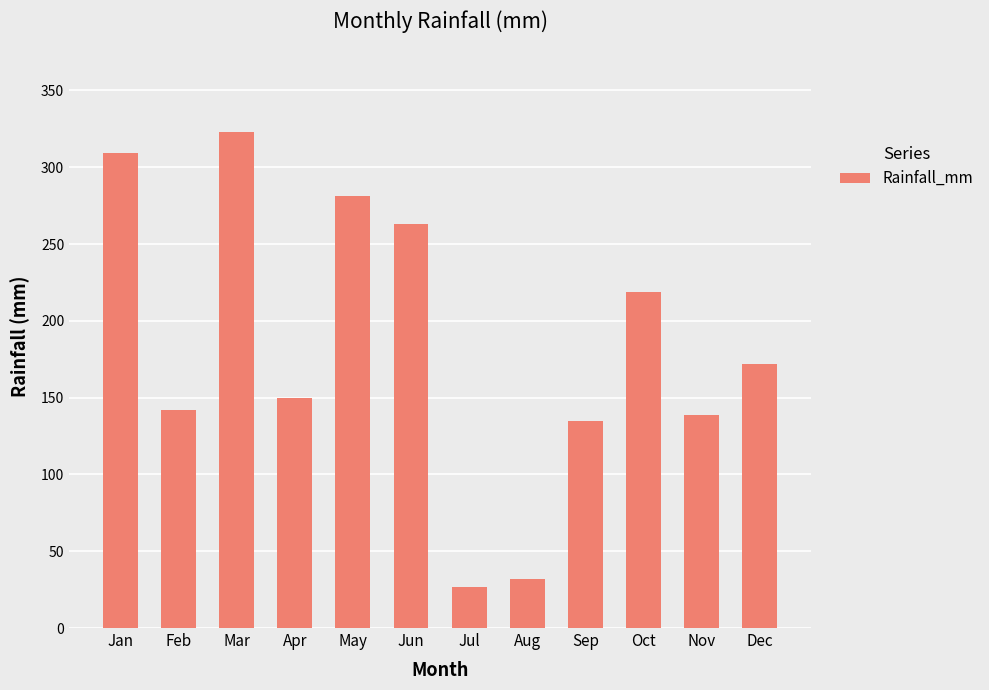

Reading left to right, transcribe all the data shown in this chart.

Jan=309	Feb=142	Mar=323	Apr=150	May=281	Jun=263	Jul=27	Aug=32	Sep=135	Oct=219	Nov=139	Dec=172